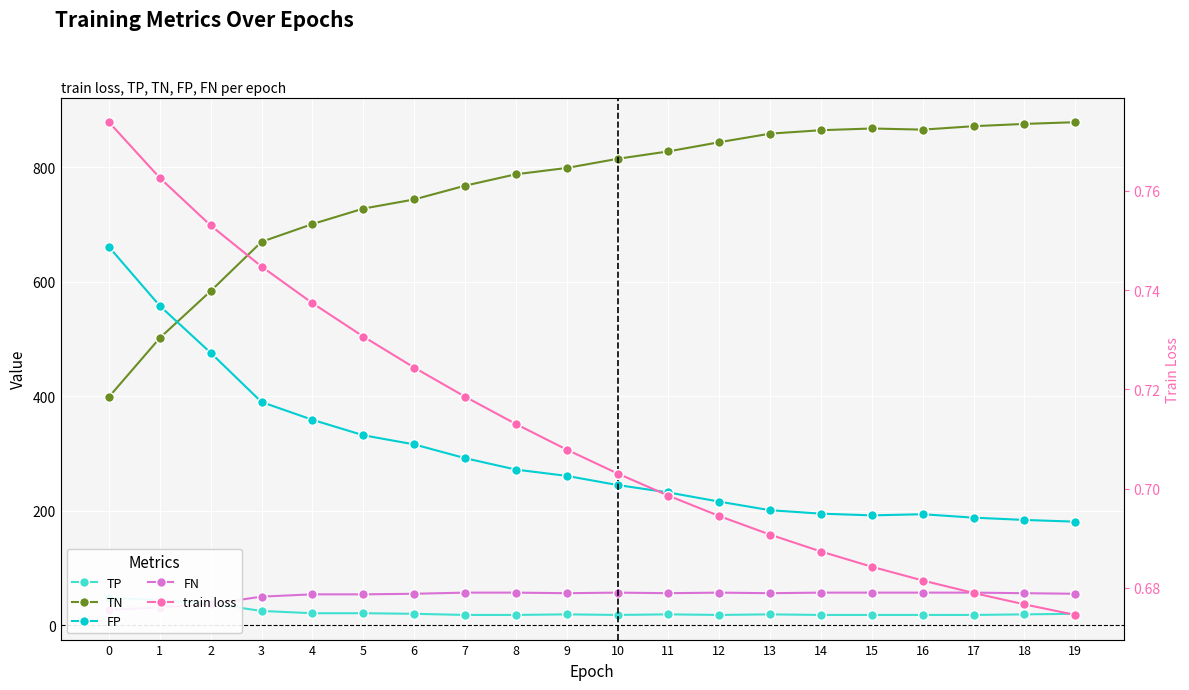

What is the total value across all series at 9?

1135.7